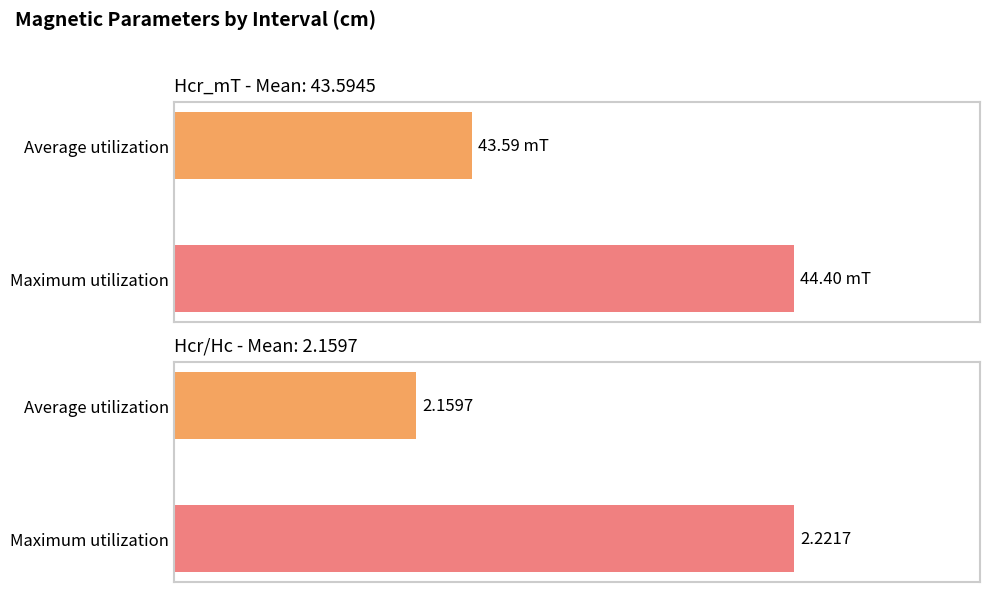

What is the average value of the Hcr_mT series?

43.6